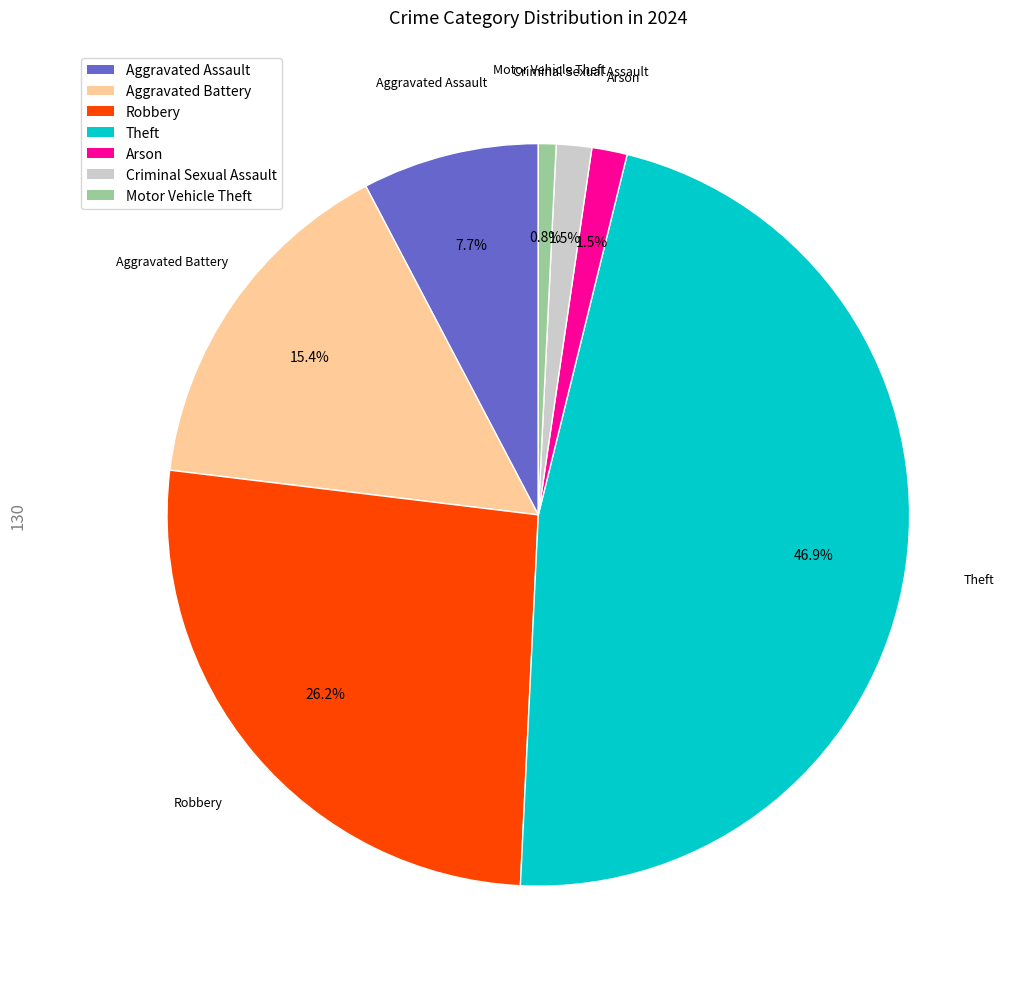

Is Robbery the majority of the pie?

No